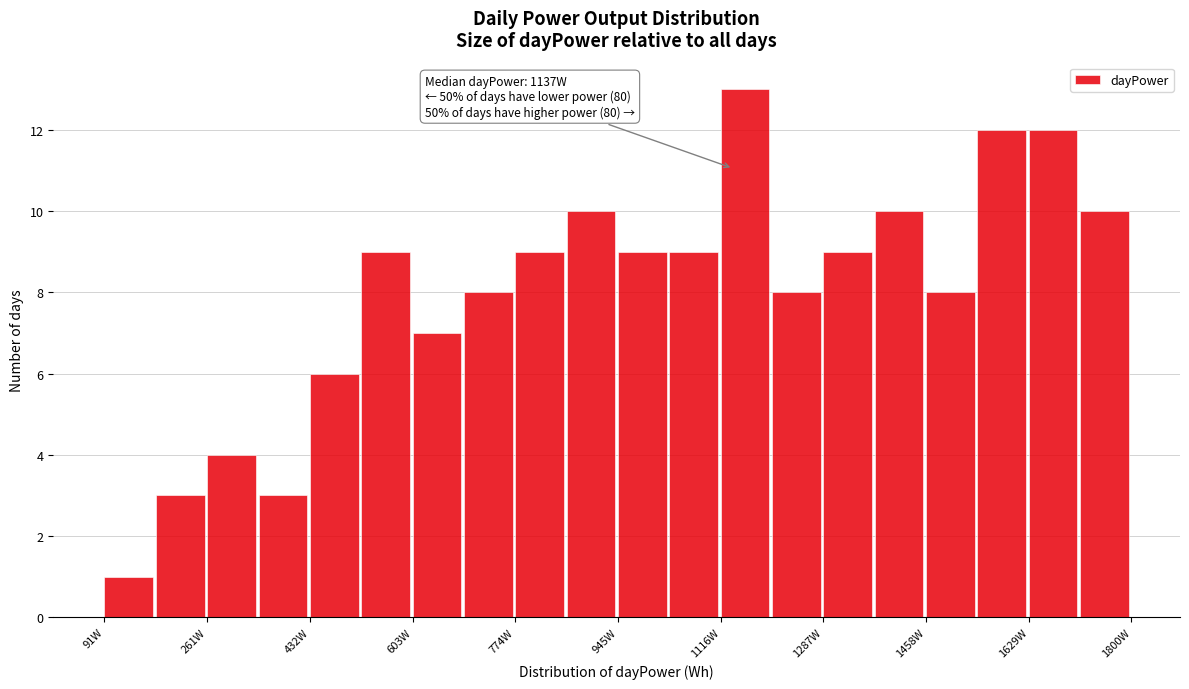

Over which range of the x-axis is the bar tallest?

1120 to 1200